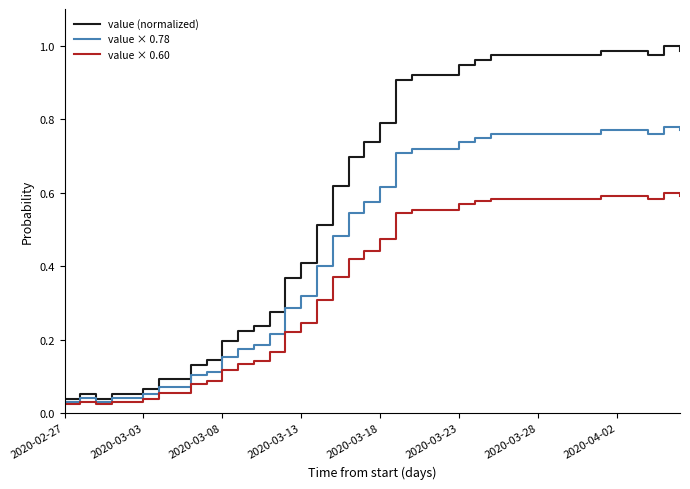

Which series has the widest spread of values?

value (normalized)